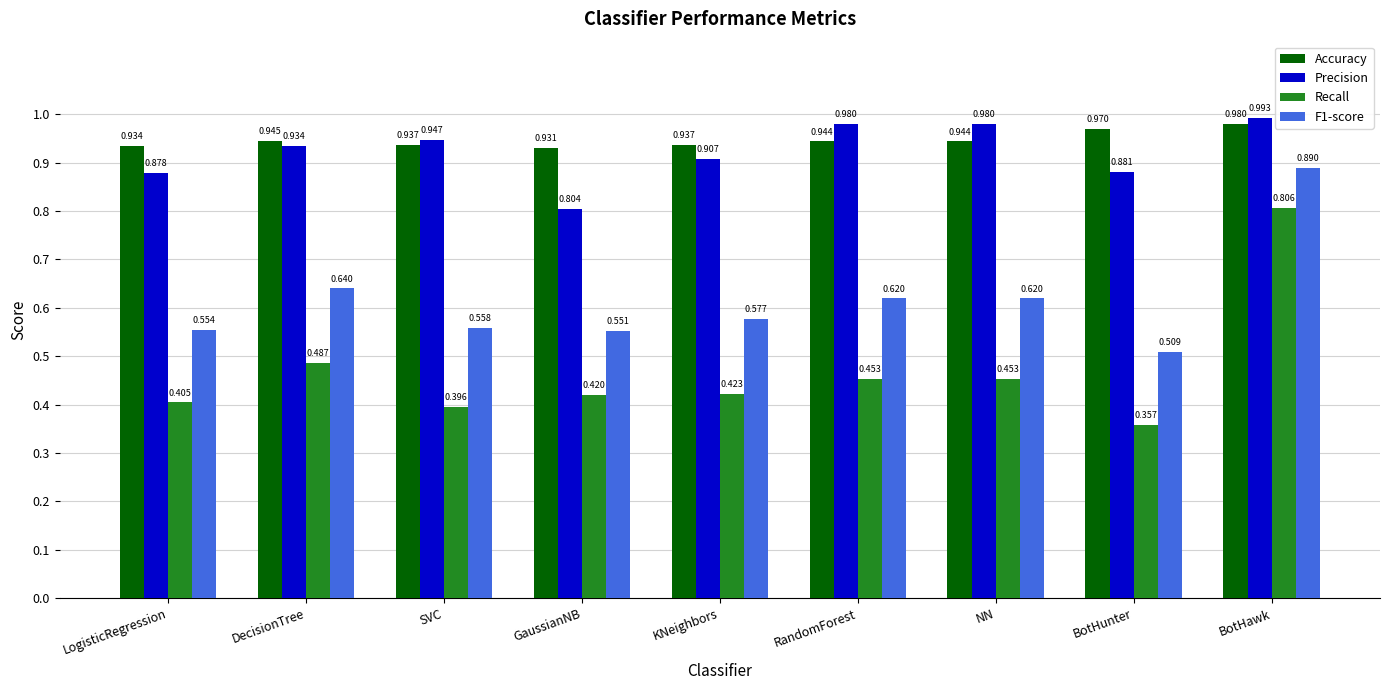

The Recall series shows 0.7 at NN. True or false?

False